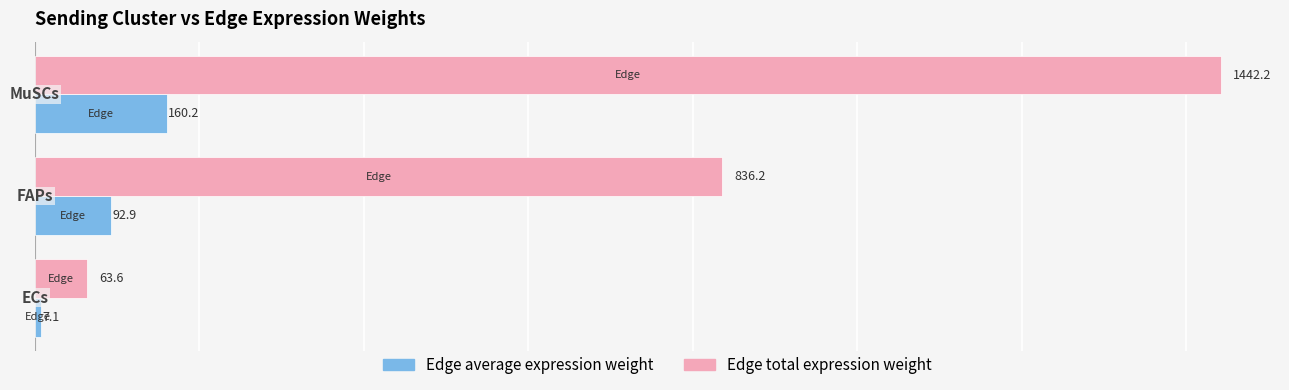

List the series in order of their peak value, highest first.

Edge total expression weight, Edge average expression weight